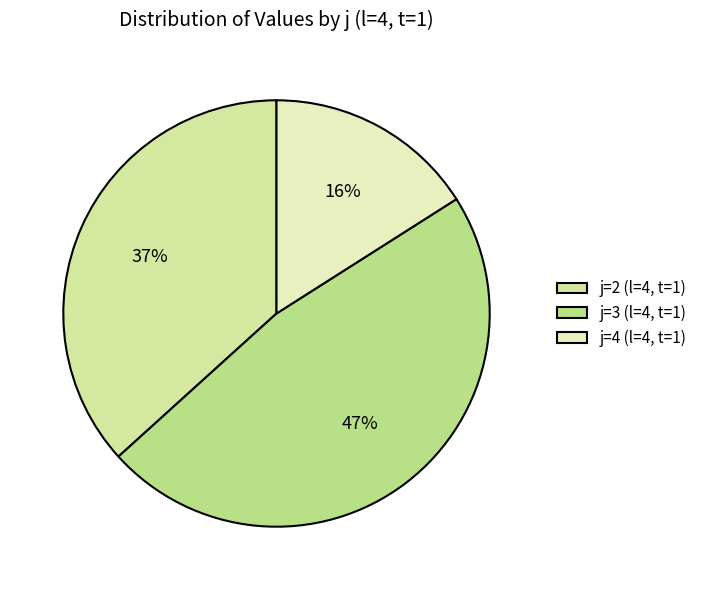

Is there a majority slice in this chart?

No